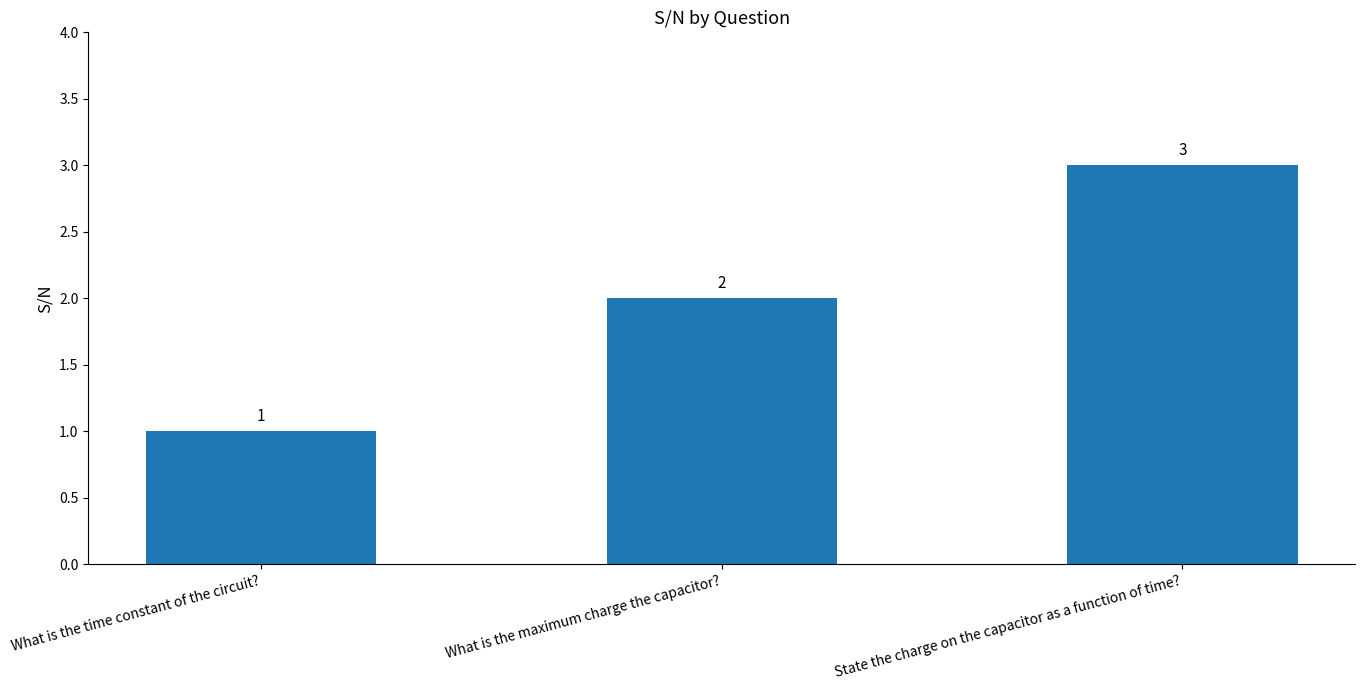

Does the chart contain any negative values?

No